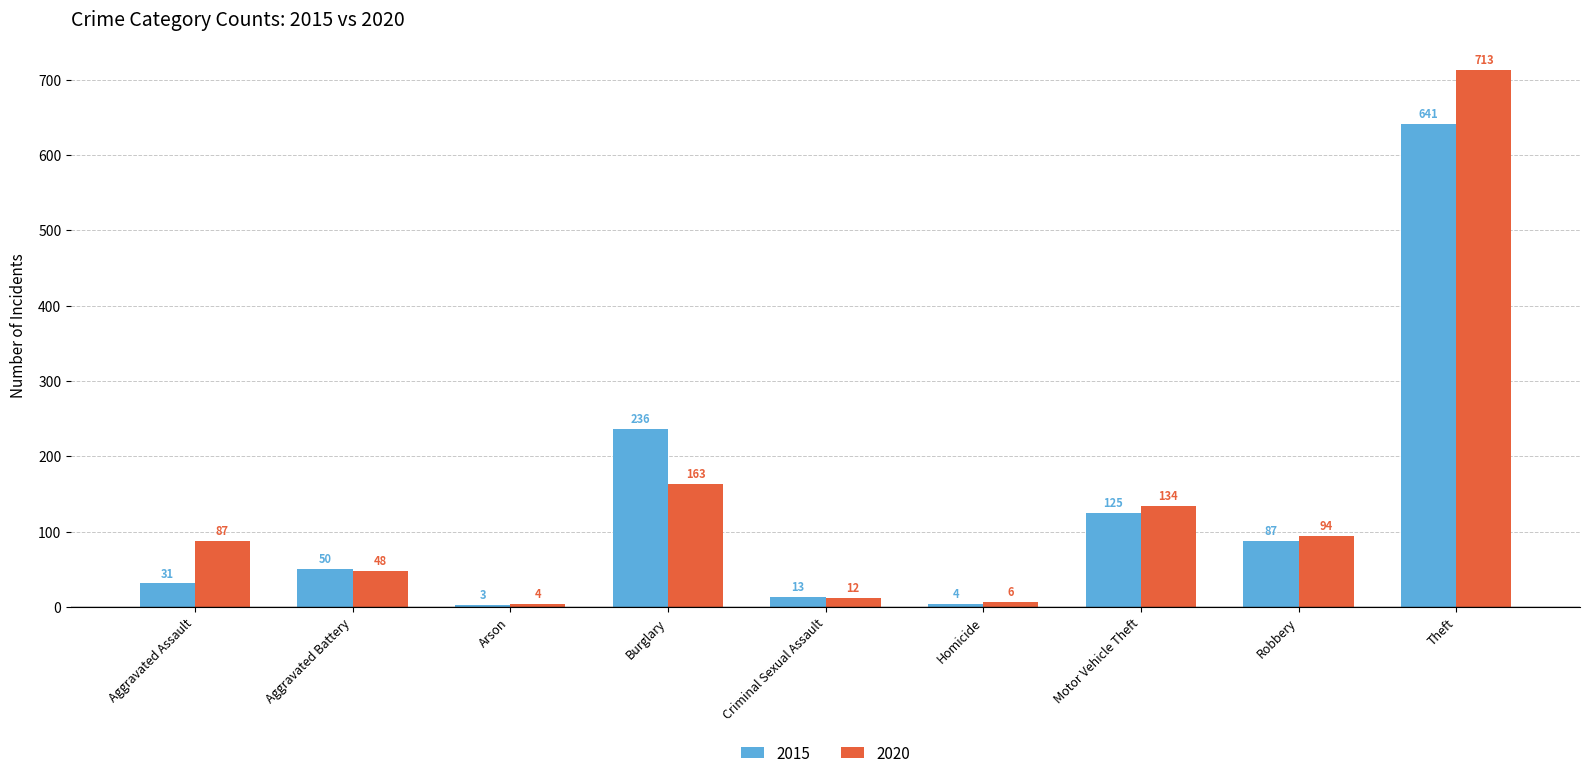

Reading left to right, transcribe all the data shown in this chart.

2015: Aggravated Assault=31	Aggravated Battery=50	Arson=3	Burglary=236	Criminal Sexual Assault=13	Homicide=4	Motor Vehicle Theft=125	Robbery=87	Theft=641
2020: Aggravated Assault=87	Aggravated Battery=48	Arson=4	Burglary=163	Criminal Sexual Assault=12	Homicide=6	Motor Vehicle Theft=134	Robbery=94	Theft=713